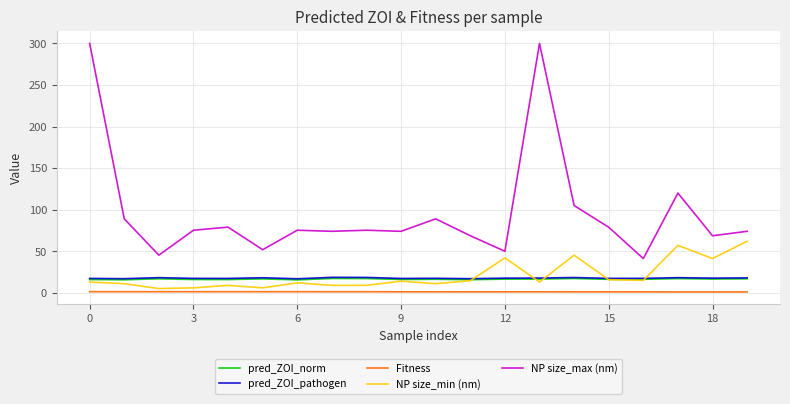

True or false: pred_ZOI_pathogen has more than 0 interior local peaks.

True